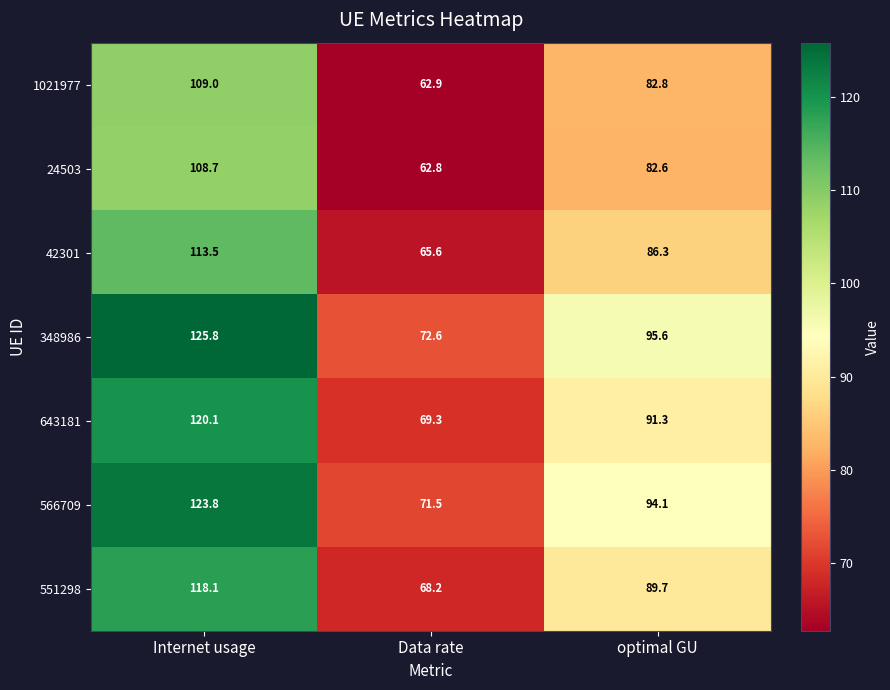

Which series has the widest spread of values?

348986